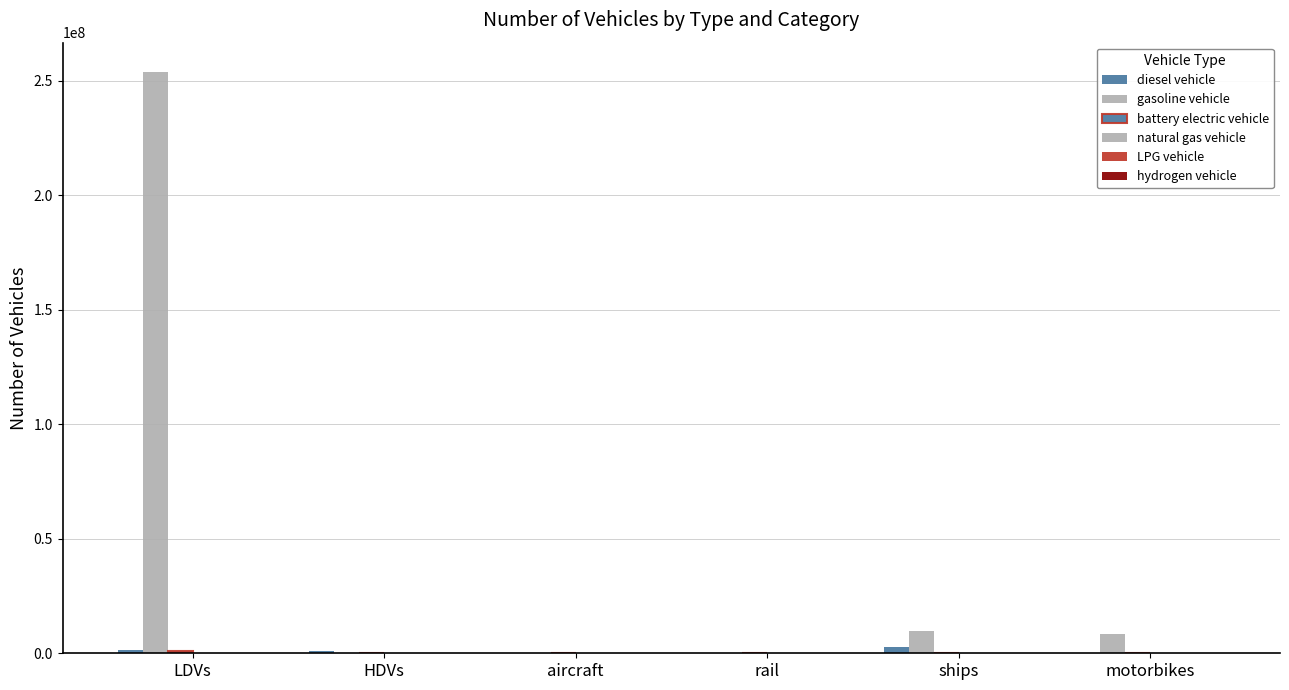

How many groups of bars are there?

6